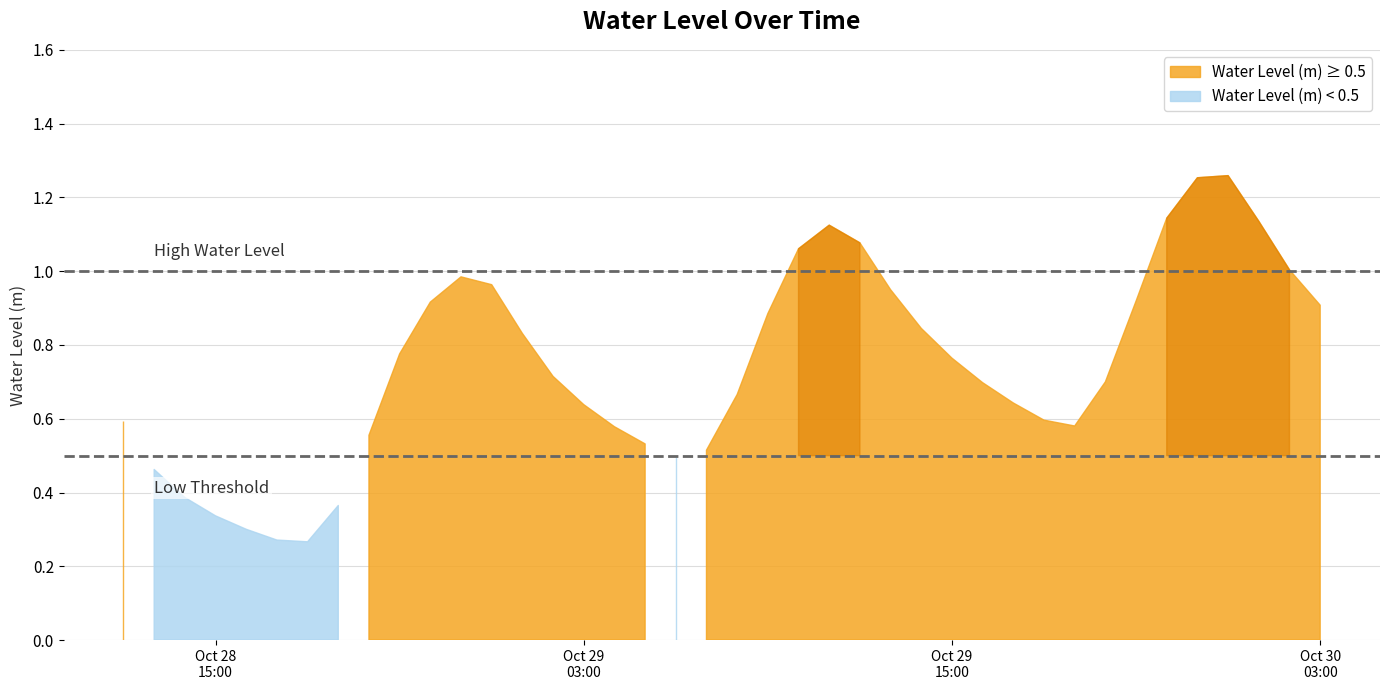

Rank the categories by value from highest to lowest.

2024-10-30 00:00:00, 2024-10-29 23:00:00, 2024-10-29 22:00:00, 2024-10-30 01:00:00, 2024-10-29 11:00:00, 2024-10-29 12:00:00, 2024-10-29 10:00:00, 2024-10-30 02:00:00, 2024-10-28 23:00:00, 2024-10-29 00:00:00, 2024-10-29 13:00:00, 2024-10-29 21:00:00, 2024-10-28 22:00:00, 2024-10-30 03:00:00, 2024-10-29 09:00:00, 2024-10-29 14:00:00, 2024-10-29 01:00:00, 2024-10-28 21:00:00, 2024-10-29 15:00:00, 2024-10-29 02:00:00, 2024-10-29 20:00:00, 2024-10-29 16:00:00, 2024-10-29 08:00:00, 2024-10-29 17:00:00, 2024-10-29 03:00:00, 2024-10-29 18:00:00, 2024-10-28 12:00:00, 2024-10-29 19:00:00, 2024-10-29 04:00:00, 2024-10-28 20:00:00, 2024-10-29 05:00:00, 2024-10-29 07:00:00, 2024-10-29 06:00:00, 2024-10-28 13:00:00, 2024-10-28 14:00:00, 2024-10-28 19:00:00, 2024-10-28 15:00:00, 2024-10-28 16:00:00, 2024-10-28 17:00:00, 2024-10-28 18:00:00